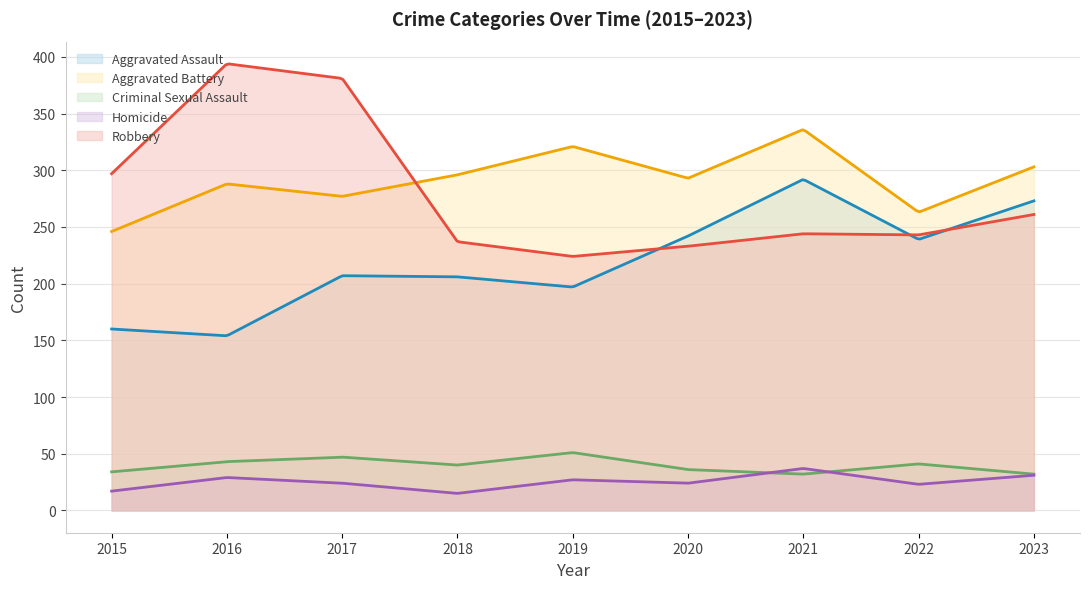

Which series has the widest spread of values?

Robbery